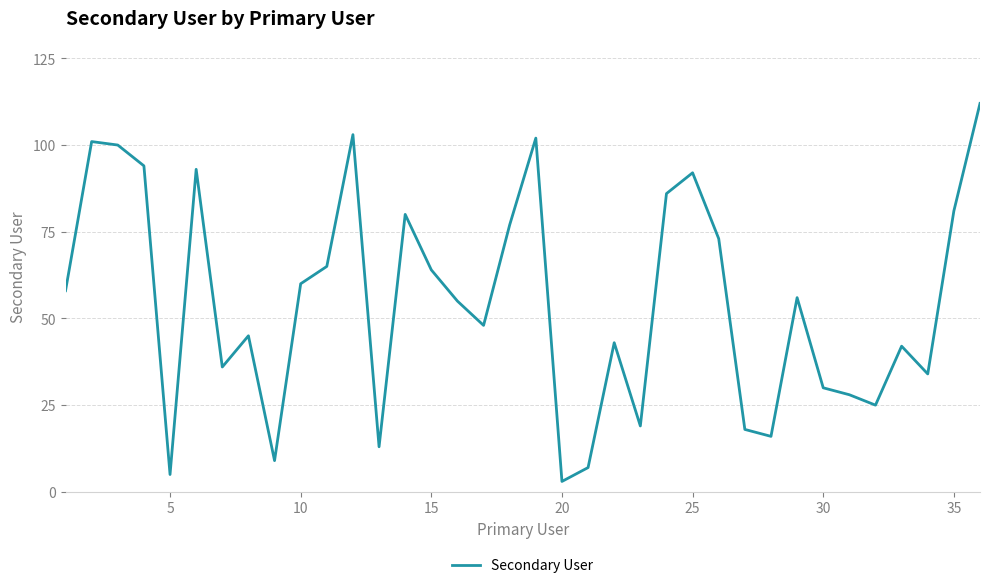

What is the greatest value displayed?

112